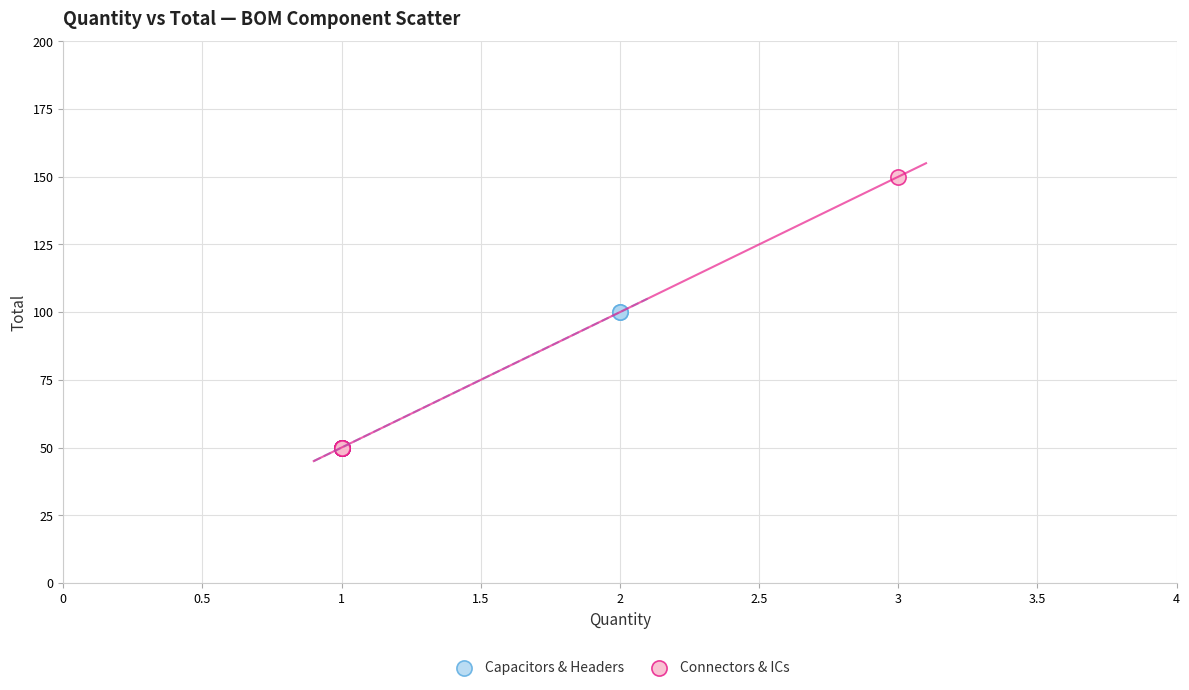

Which series reaches the maximum Y coordinate?

Connectors & ICs